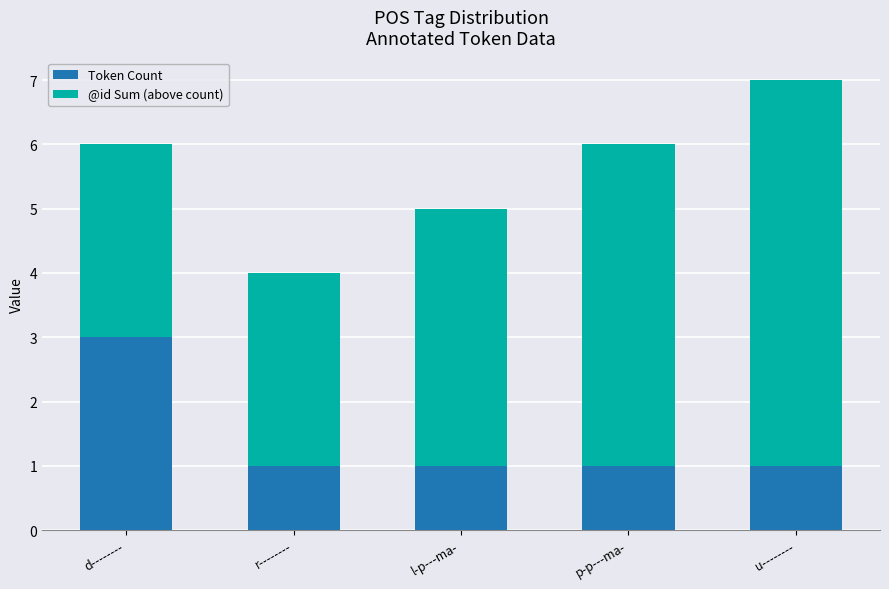

What is the difference between the maximum and second lowest values in the Token Count series?

2